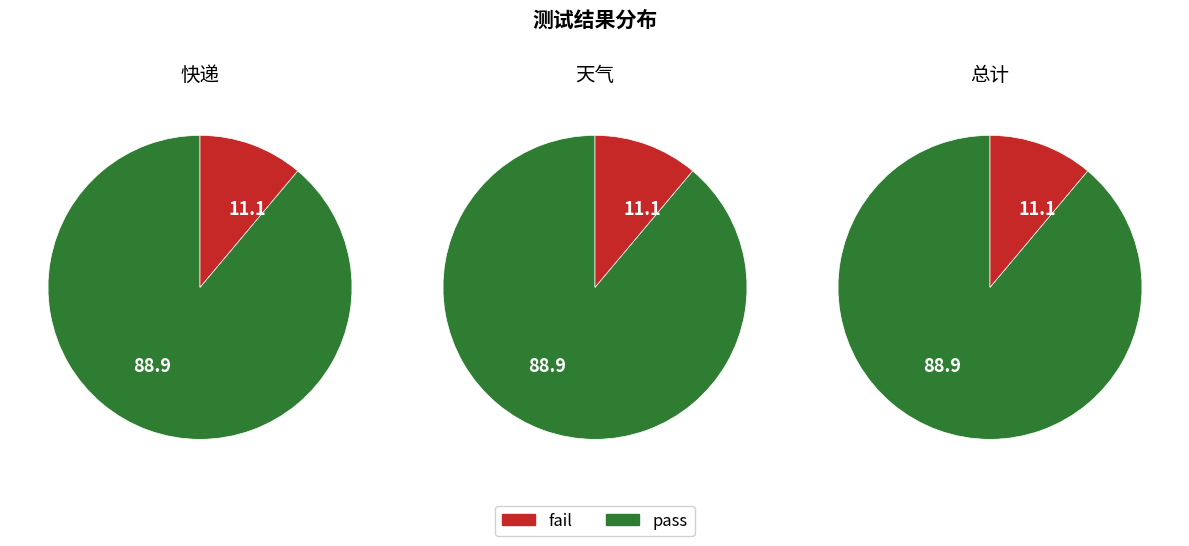

How many slices are in this pie chart?

2